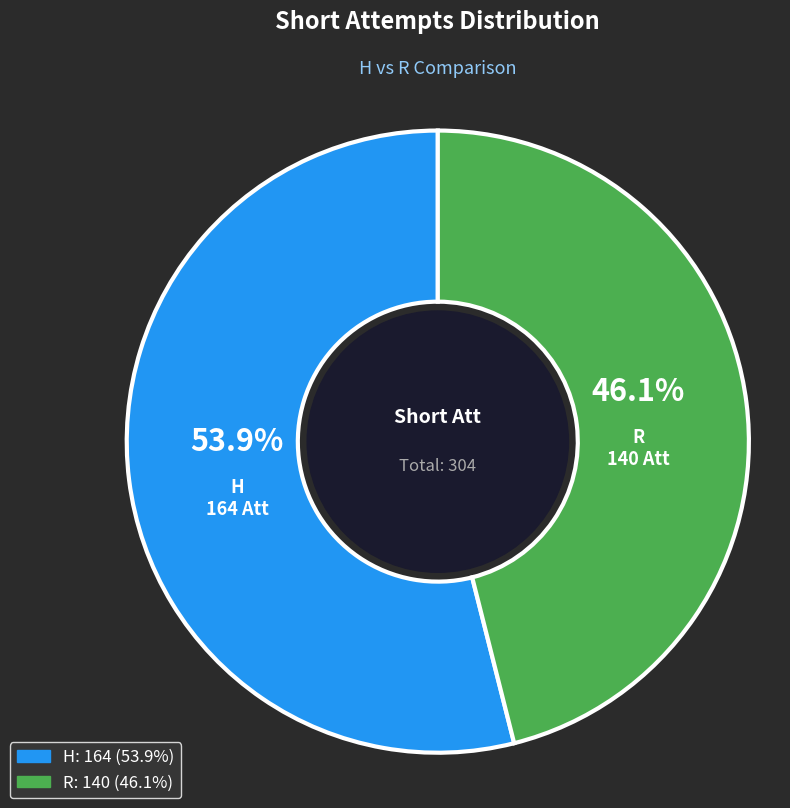

To the nearest percent, what is the combined percentage of H and R?

100%